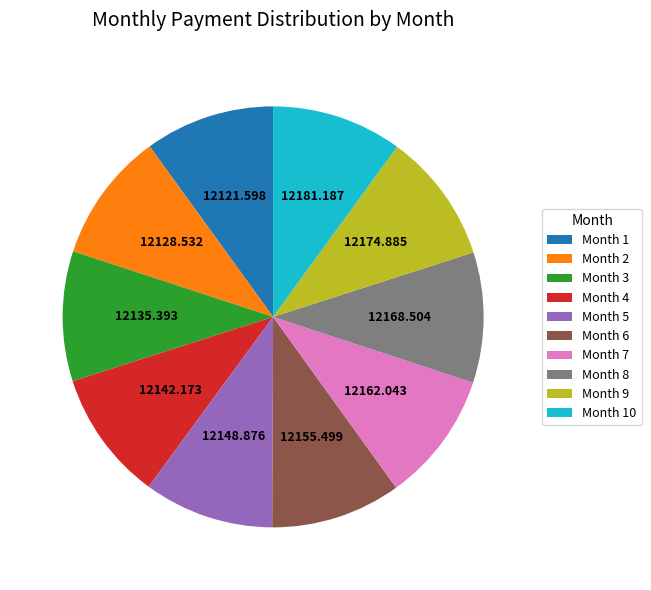

Count the number of slices in the pie.

10